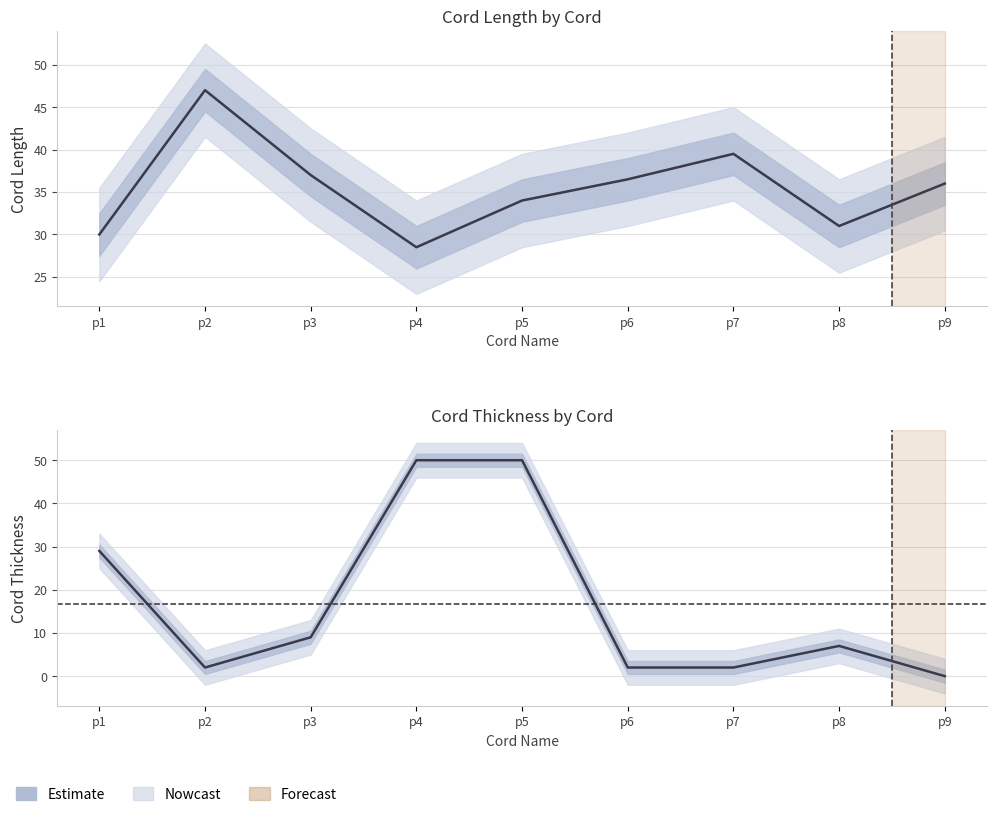

Which series changed the most between p1 and p8?

Thickness